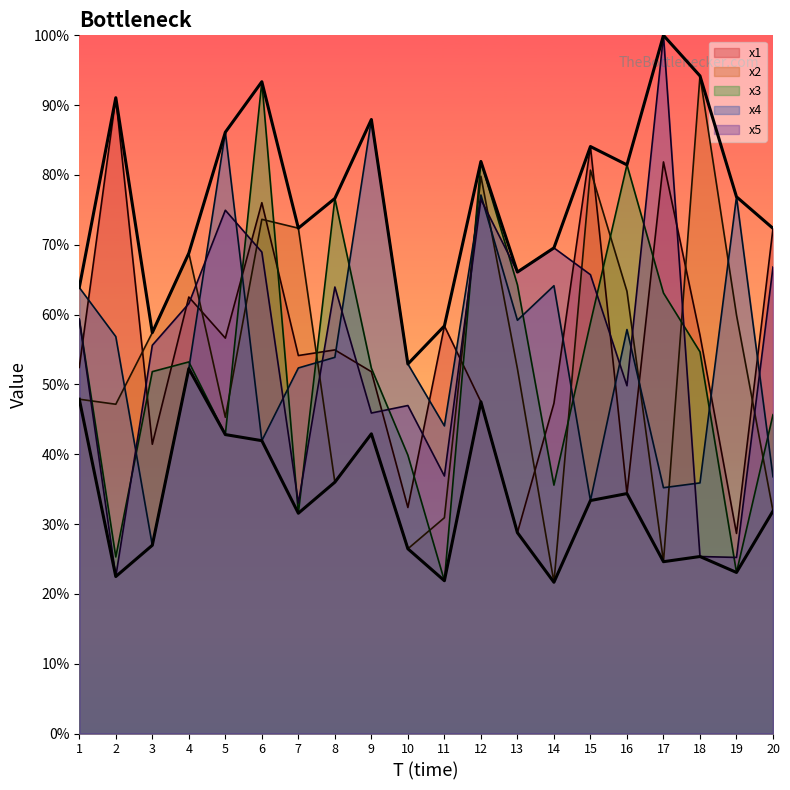

The max envelope series shows 2.9 at 10. True or false?

False